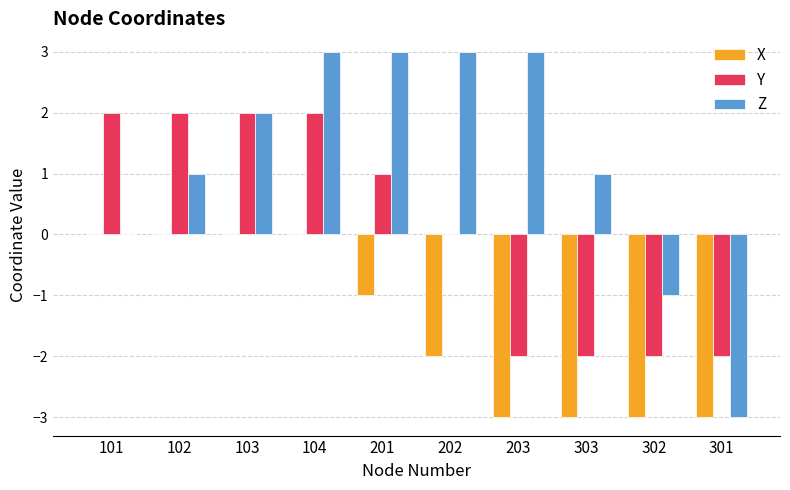

What is the sum of the Y values at 303 and 203?

-4